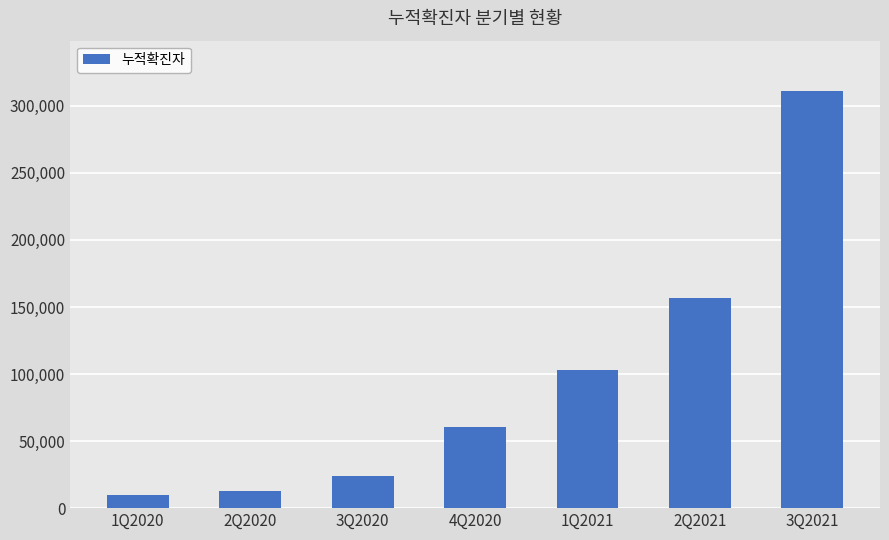

How many bars are there in total?

7